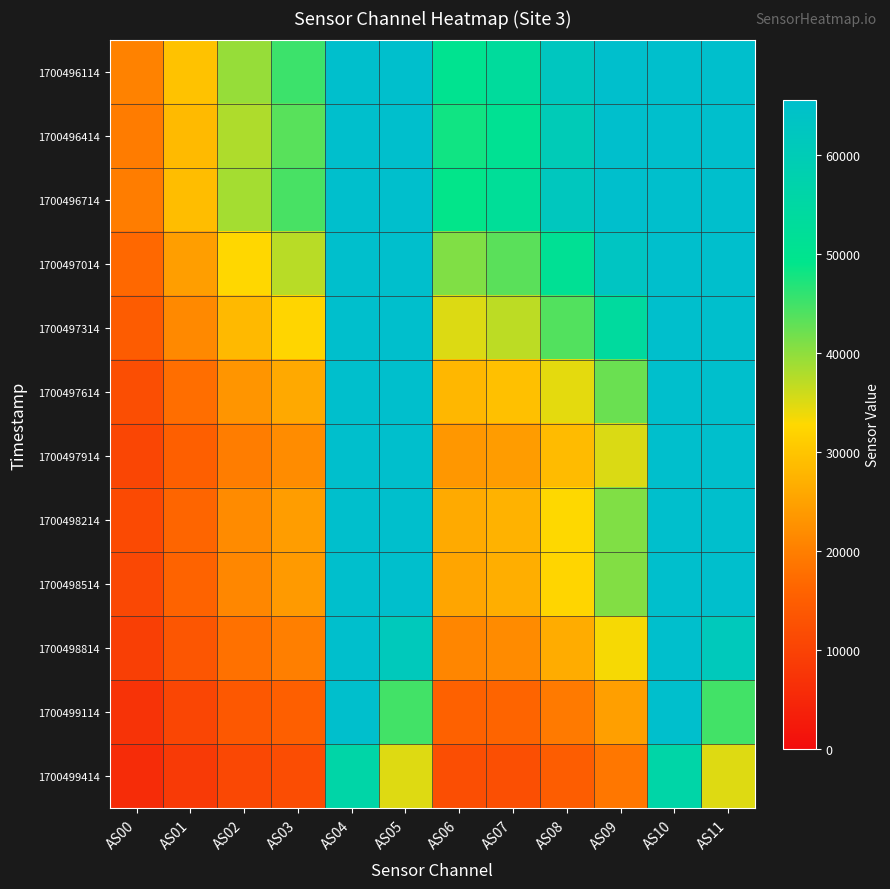

What is the spread (max minus min) of values at AS09?

46637